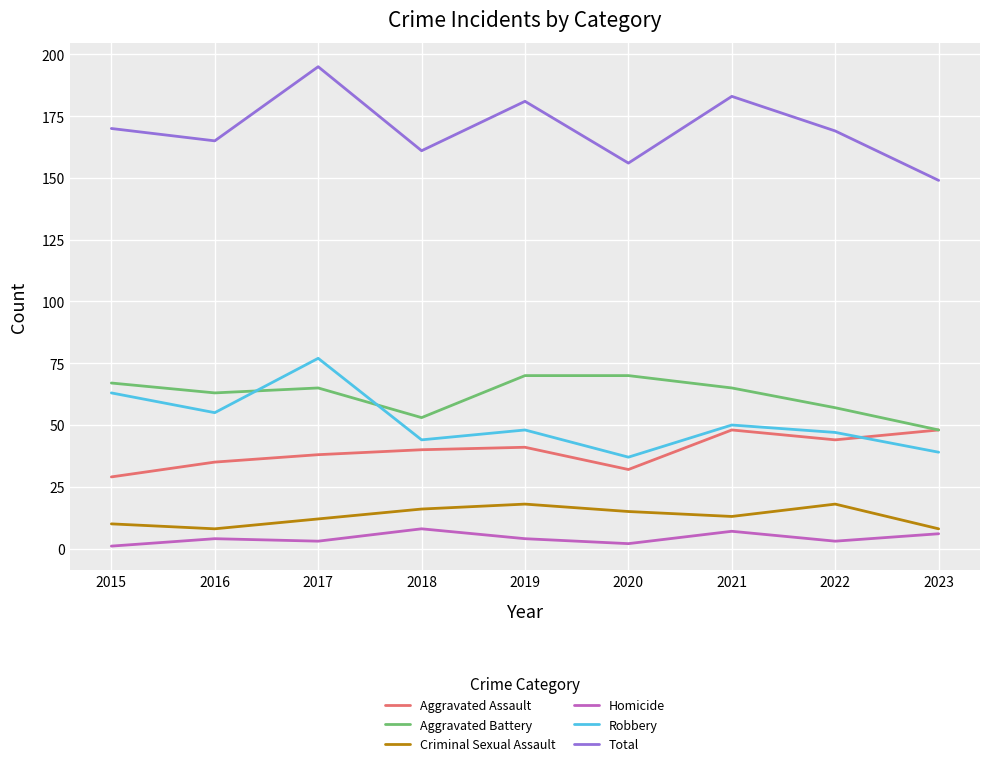

Which category has the highest value across all series?

2017